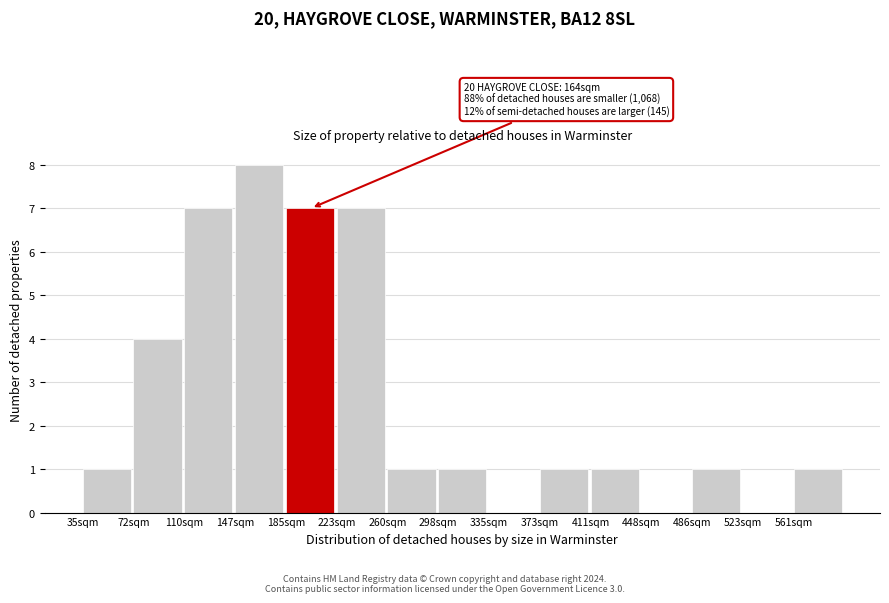

Which range on the x-axis has the tallest bar?

150 to 185